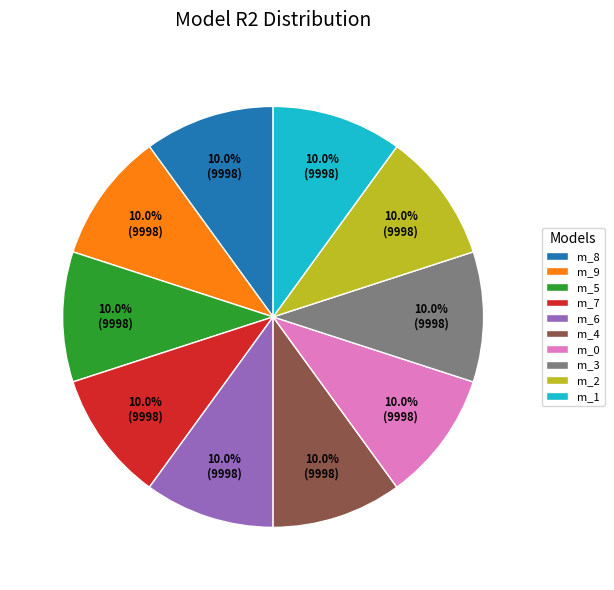

What is the total percentage of m_6 and m_4?

20.0%